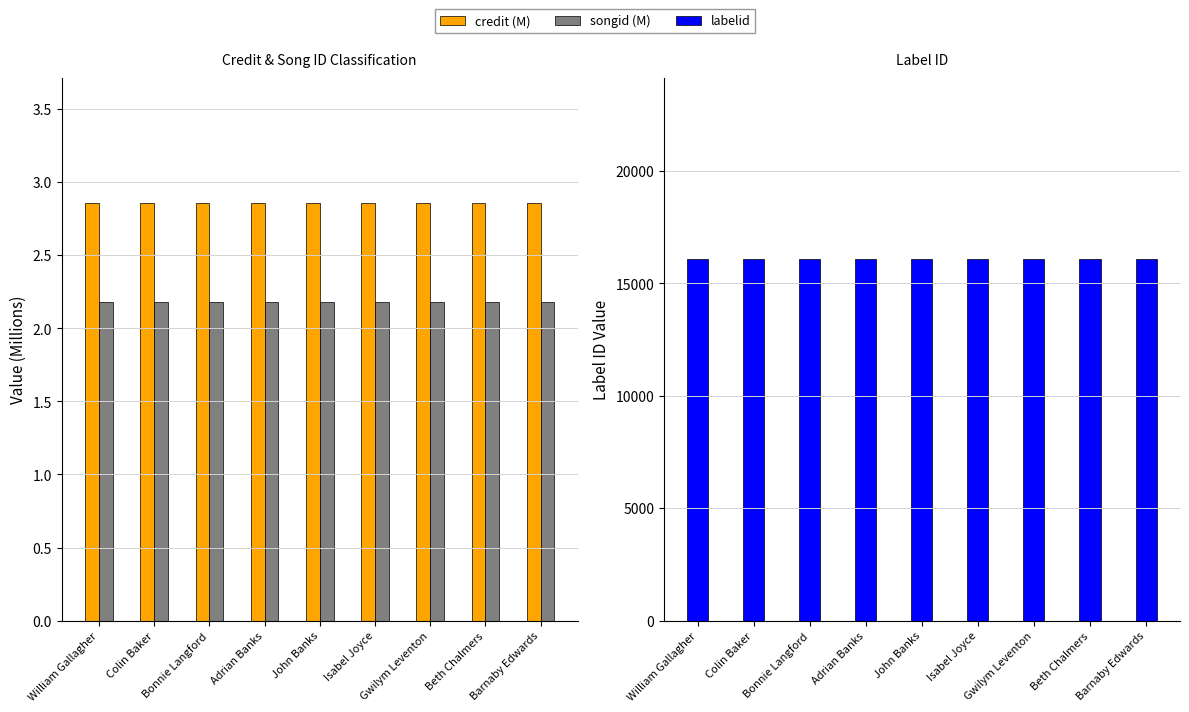

True or false: songid (M) has a value of 1.4 at Beth Chalmers.

False